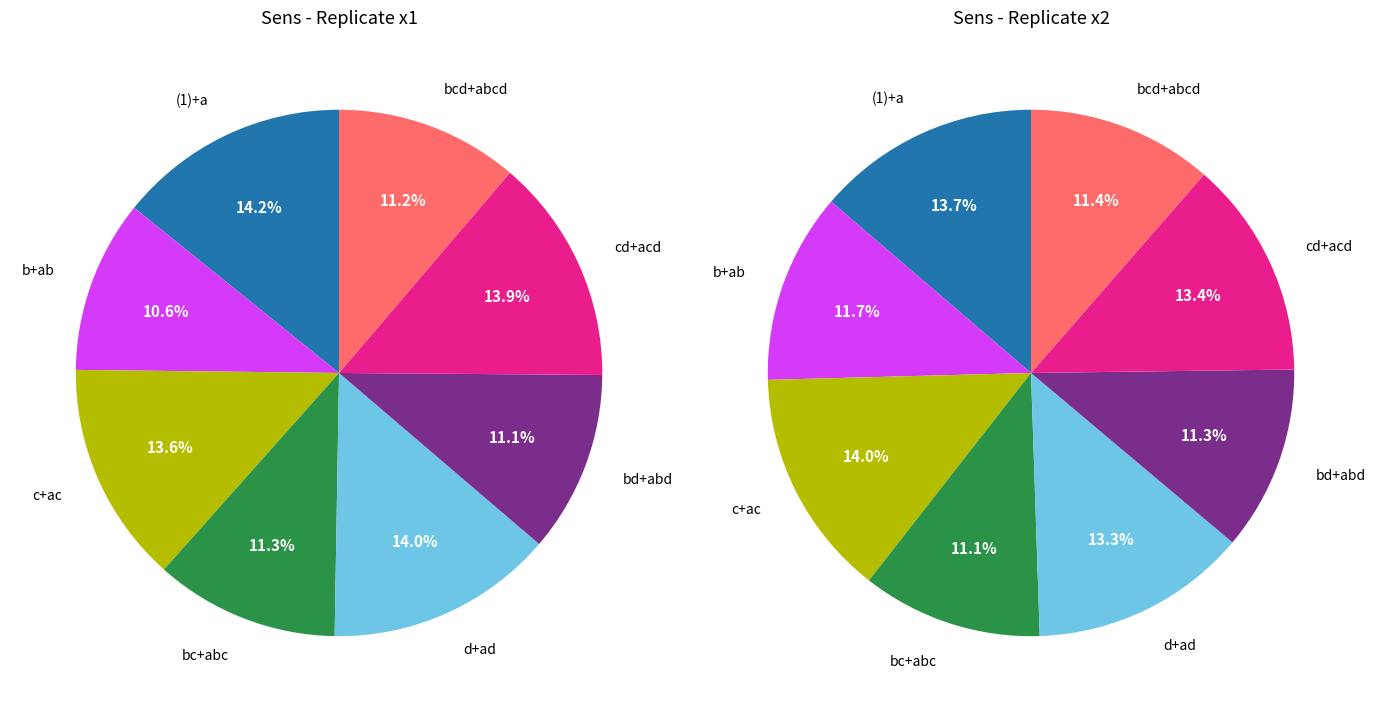

What is the largest slice in the pie chart?

(1)